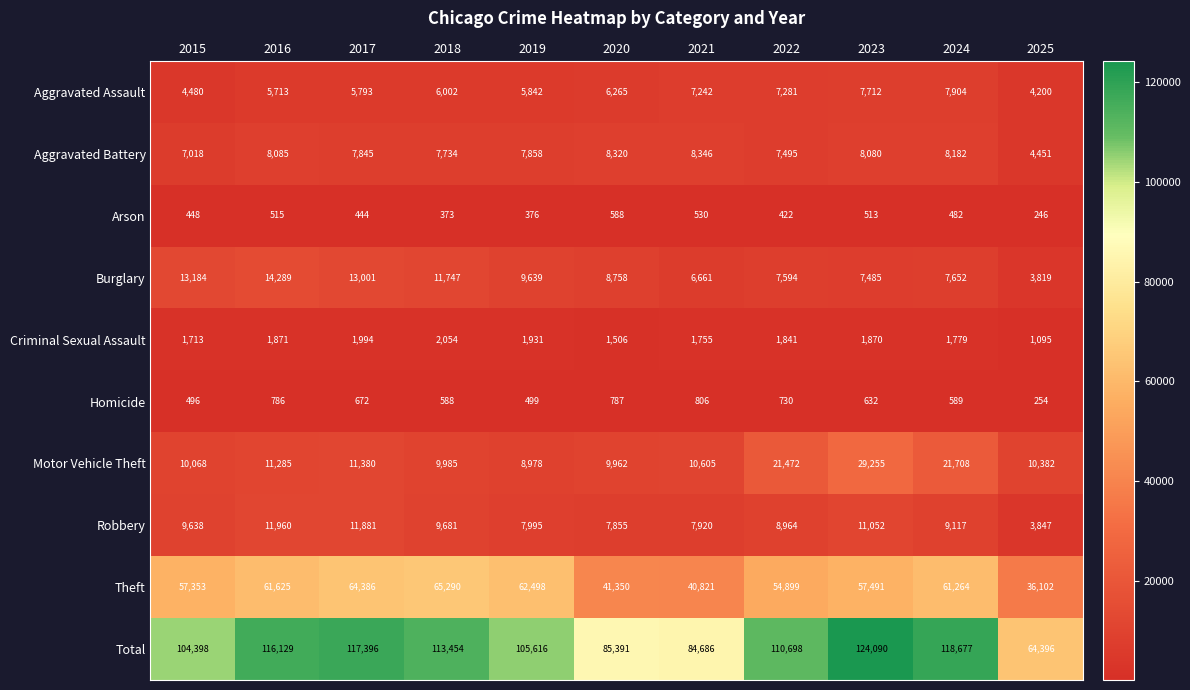

At how many categories does at least one series exceed 13874?

11